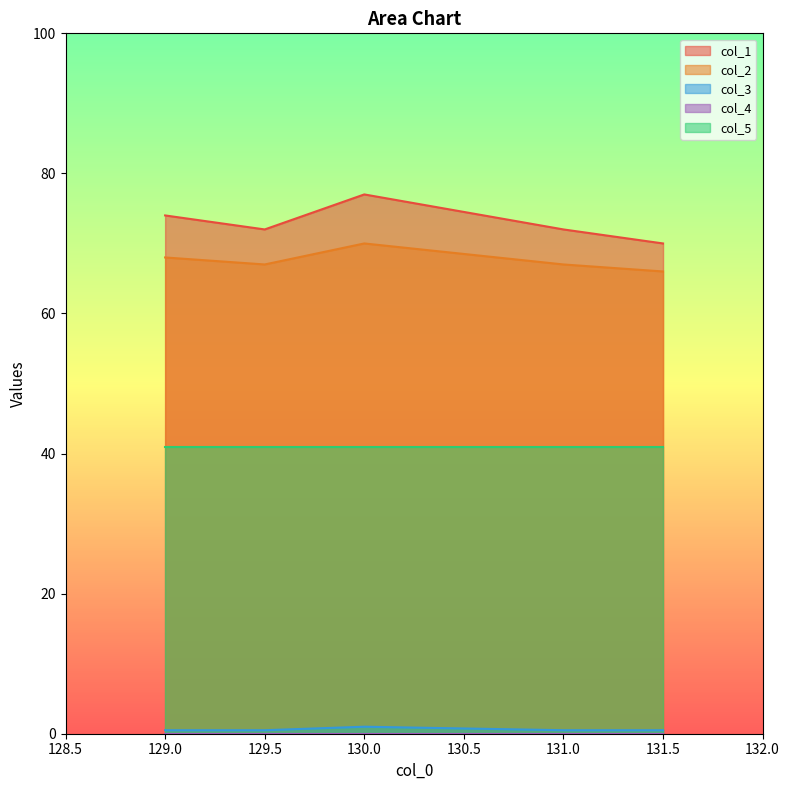

What is the label of the 1st point from the right?

131.5